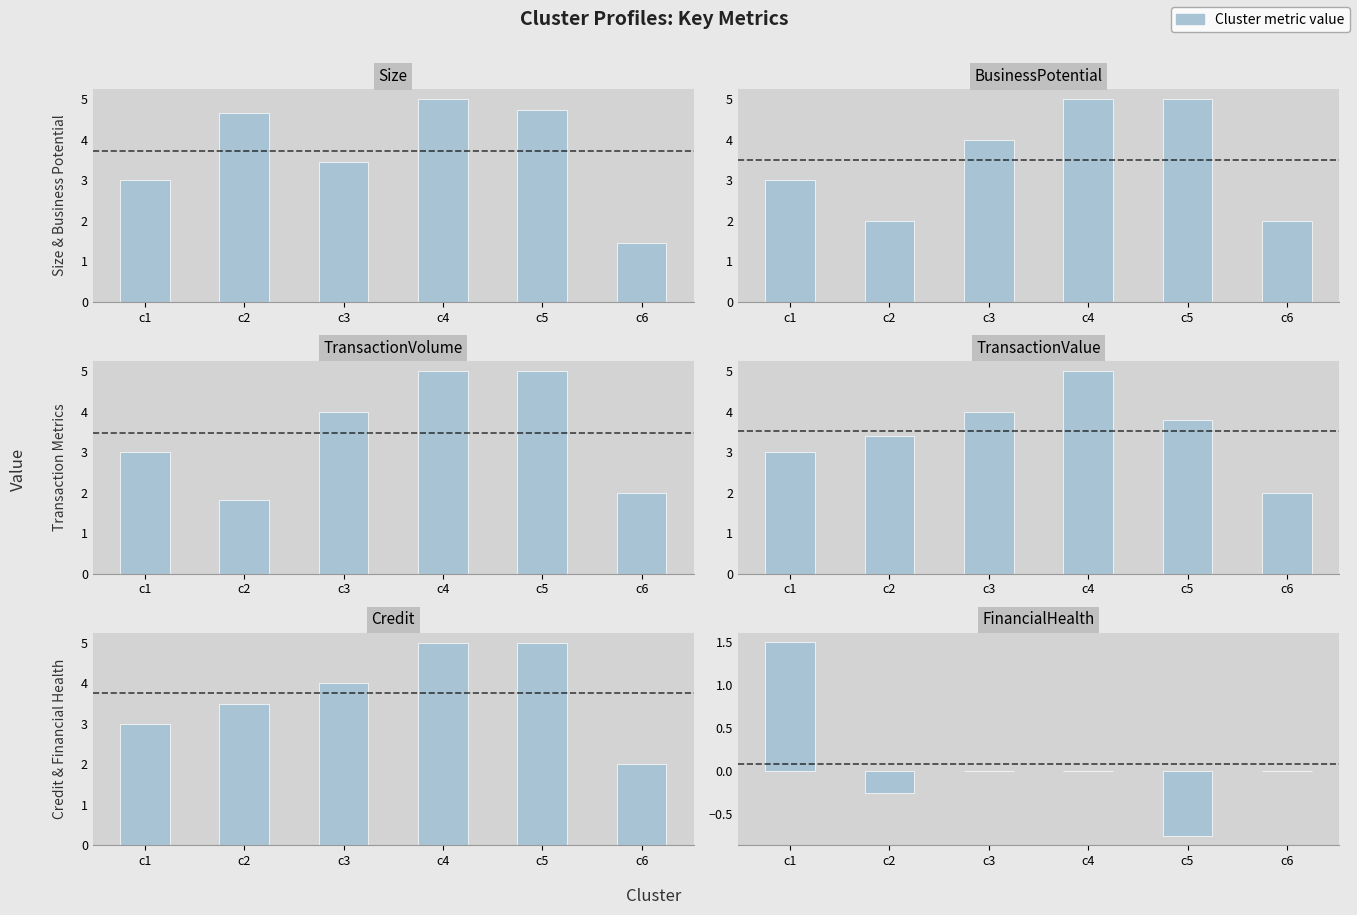

Rank the series by their maximum value, from lowest to highest.

FinancialHealth, Size, BusinessPotential, TransactionVolume, TransactionValue, Credit